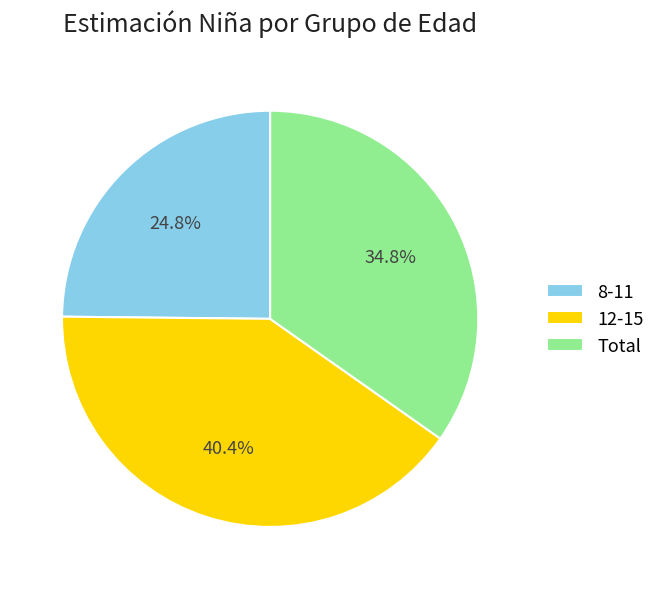

Which has a higher value, Total or 12-15?

12-15